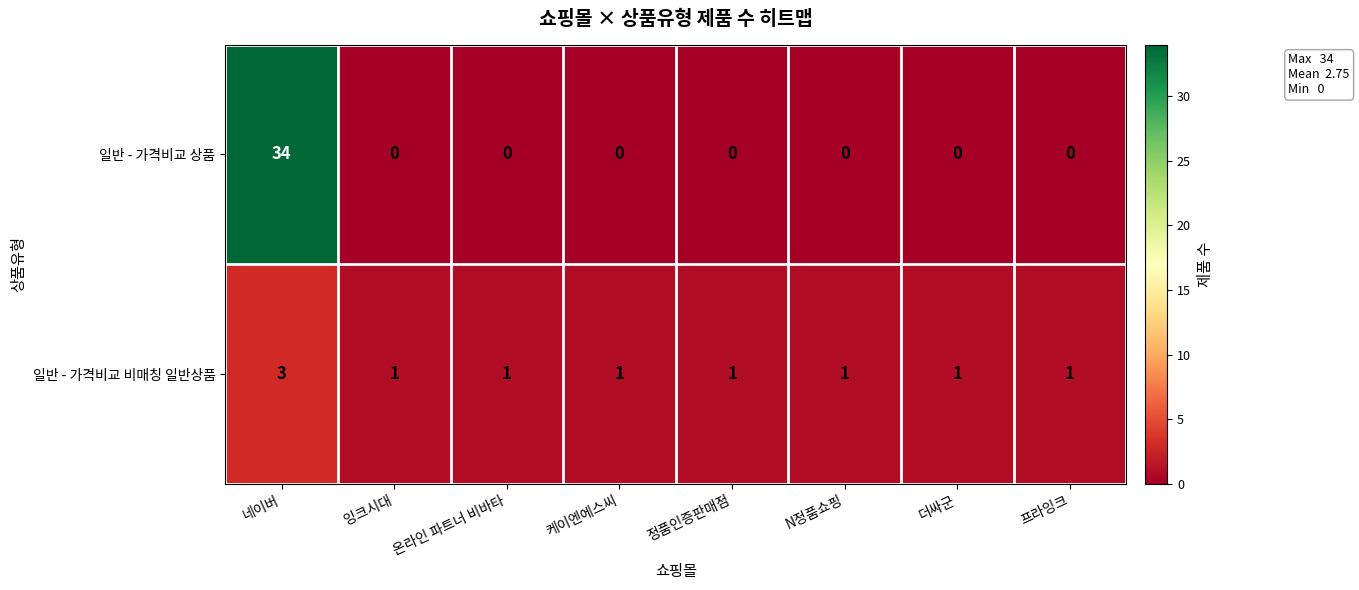

Which series has the widest spread of values?

일반 - 가격비교 상품